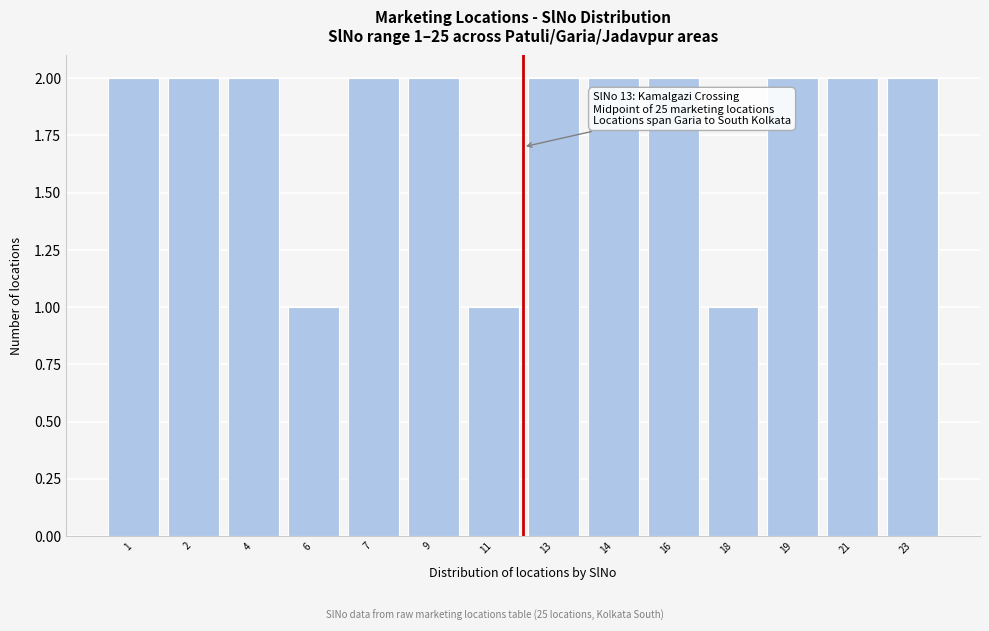

Reading left to right, extract all data points from this chart.

1=2	2=2	4=2	6=1	7=2	9=2	11=1	13=2	14=2	16=2	18=1	19=2	21=2	23=2